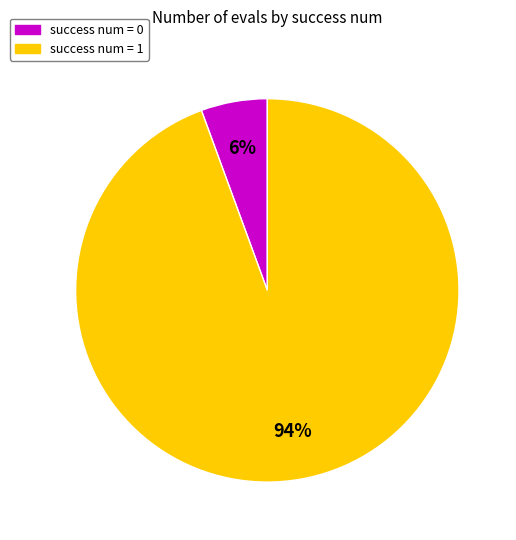

Does any single category account for the majority?

Yes